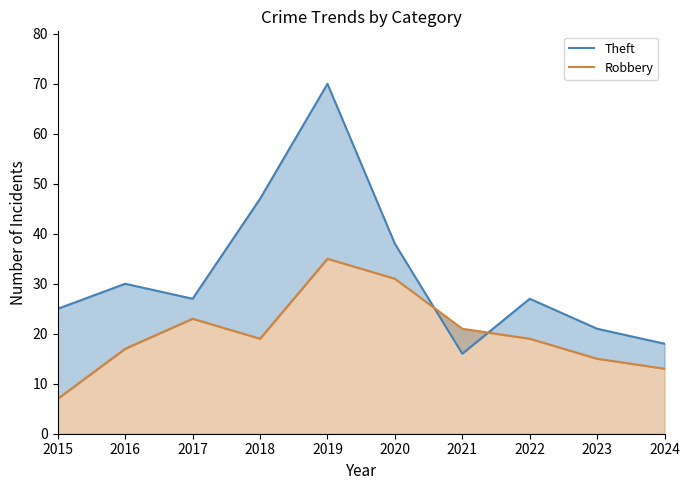

The value of Theft at 2018 is 30. True or false?

False